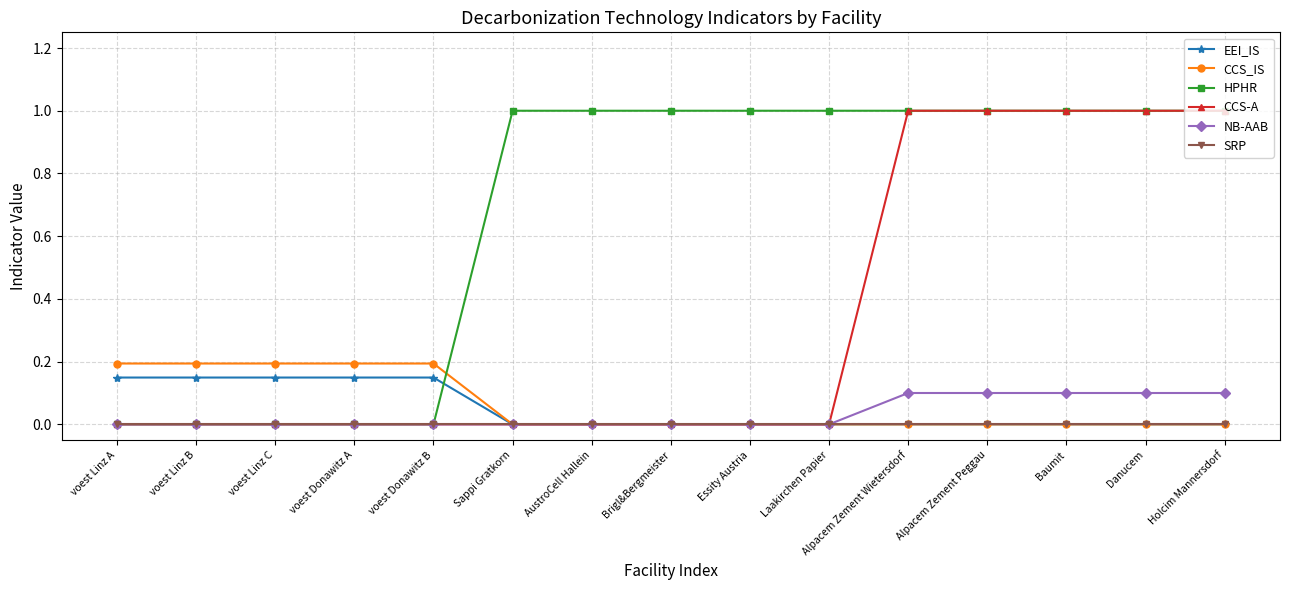

Does the chart display data point markers on the line(s)?

Yes